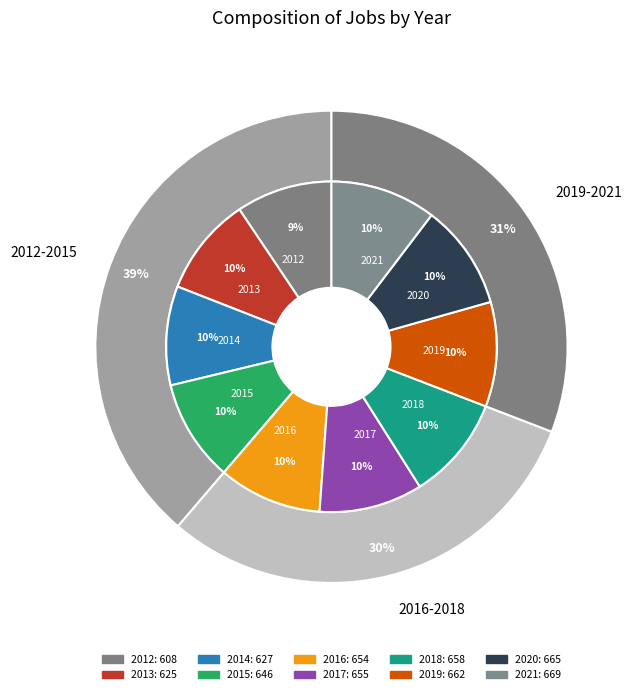

To the nearest percent, what percentage of the pie is 2013?

10%